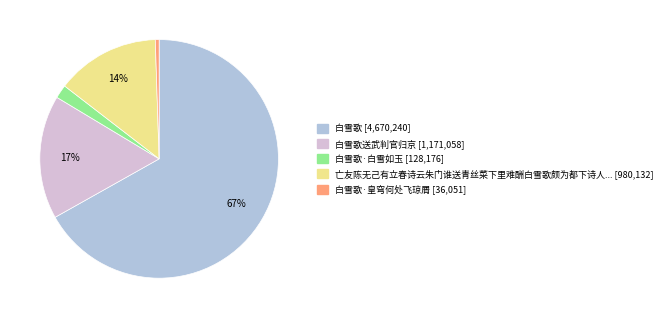

Does any single category account for the majority?

Yes